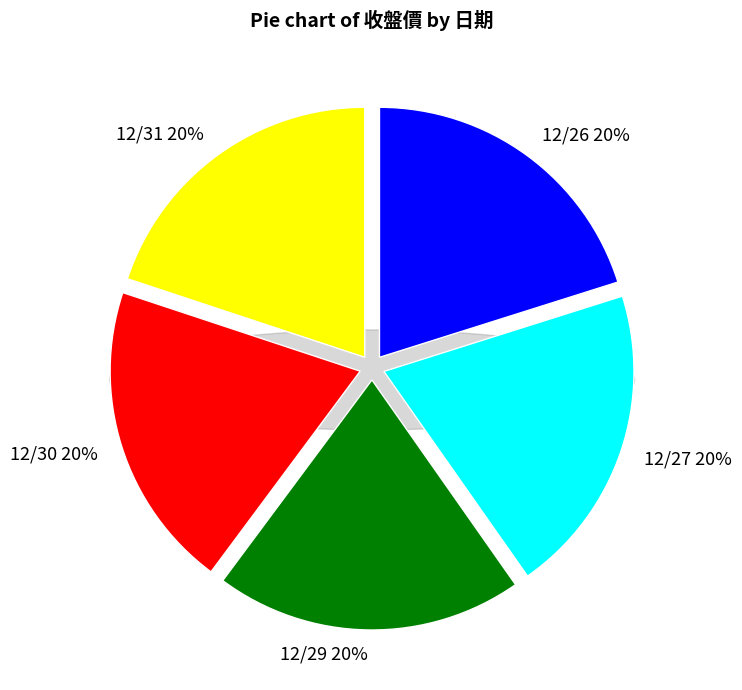

Between 12/30 and 12/29, which is larger?

12/30